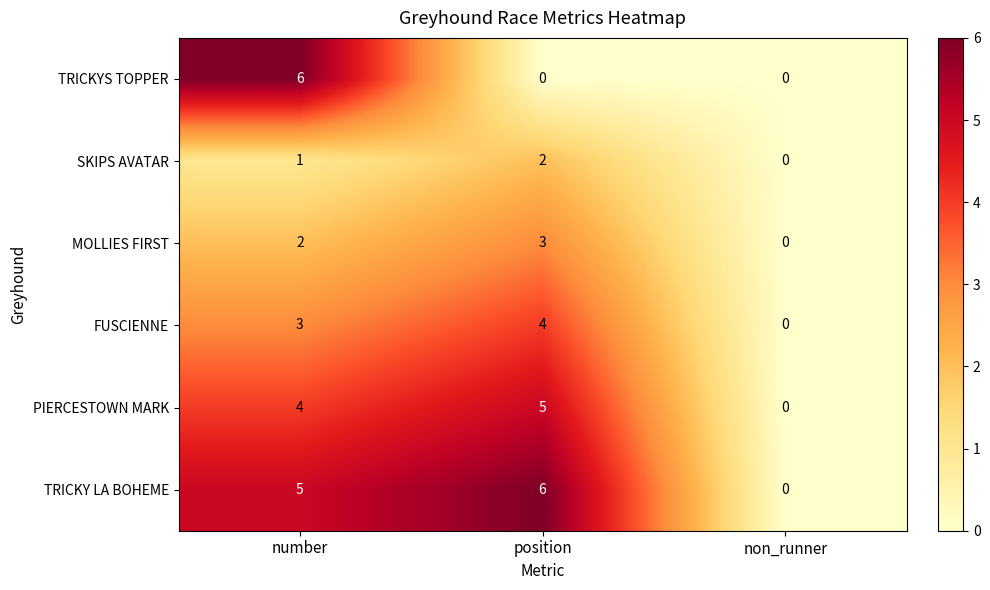

Rank the categories by PIERCESTOWN MARK value from highest to lowest.

position, number, non_runner